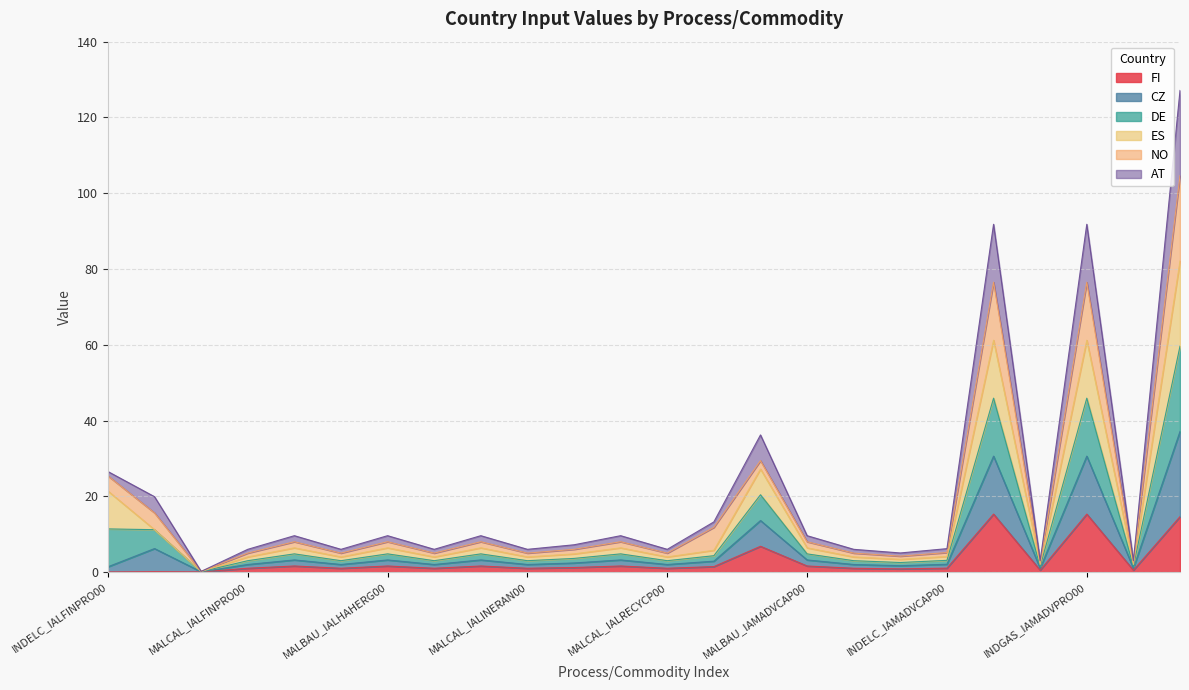

What is the difference between the AT values at MALBAU_IALHAHEPF00 and MALCAL_IALRECYCP00?

1.2